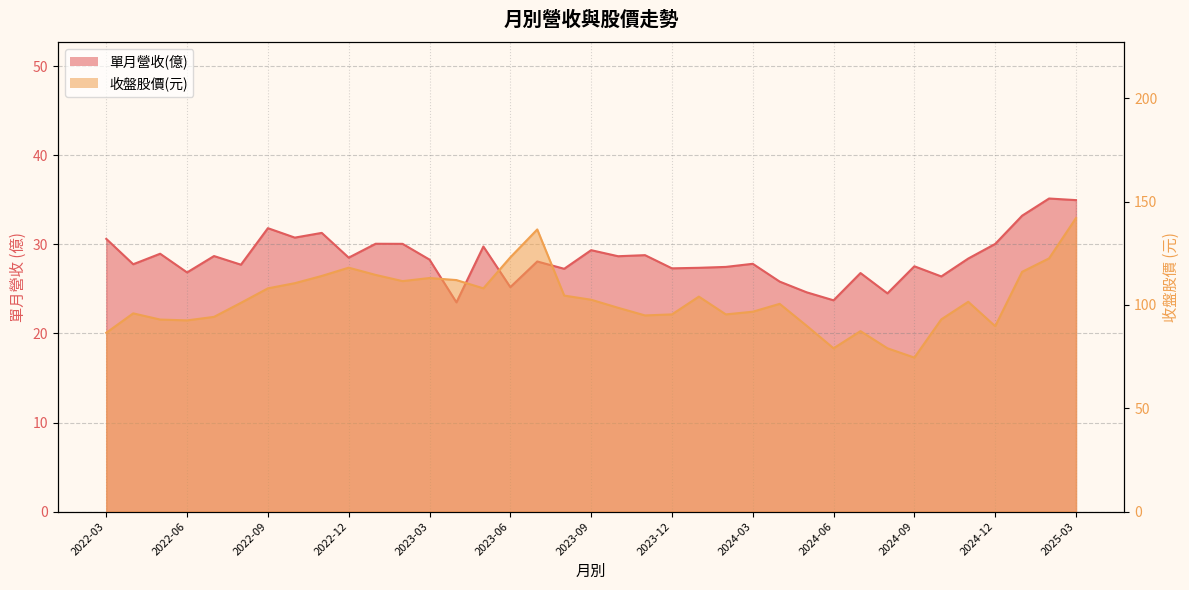

At which label does 單月營收(億) first exceed 28?

2022-03